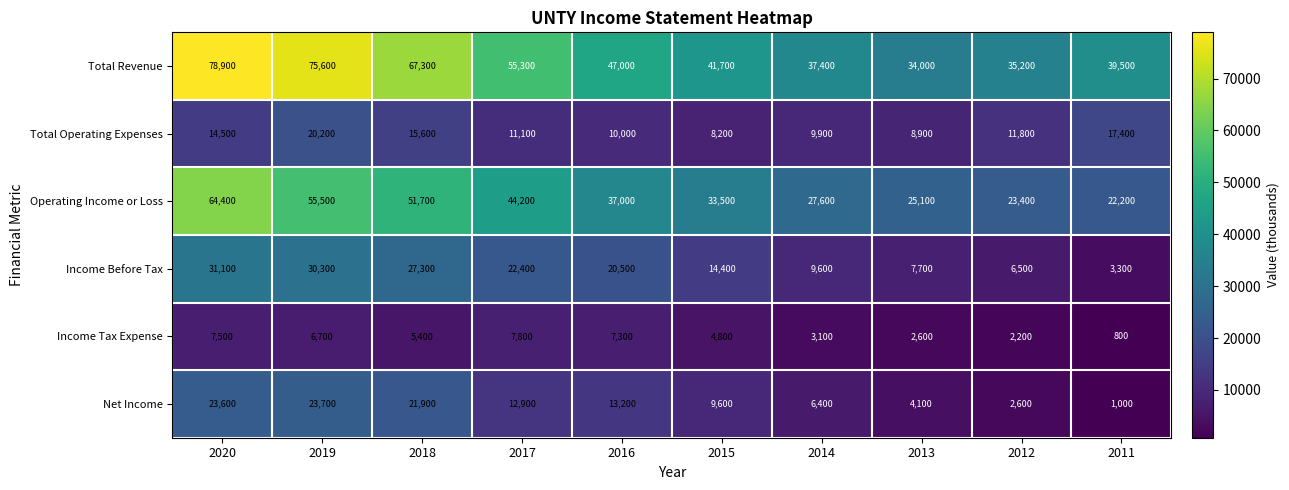

What is the sum of all Net Income values?

119000